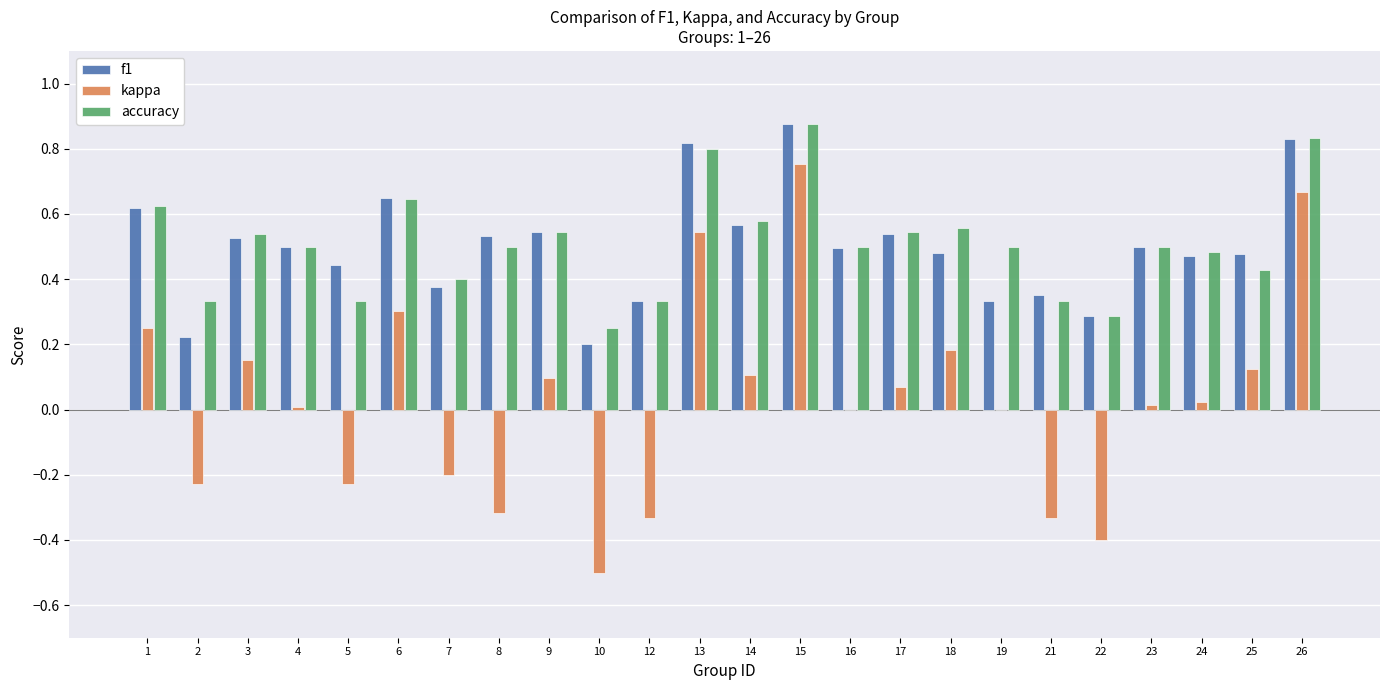

The f1 series shows 0.3 at 18. True or false?

False